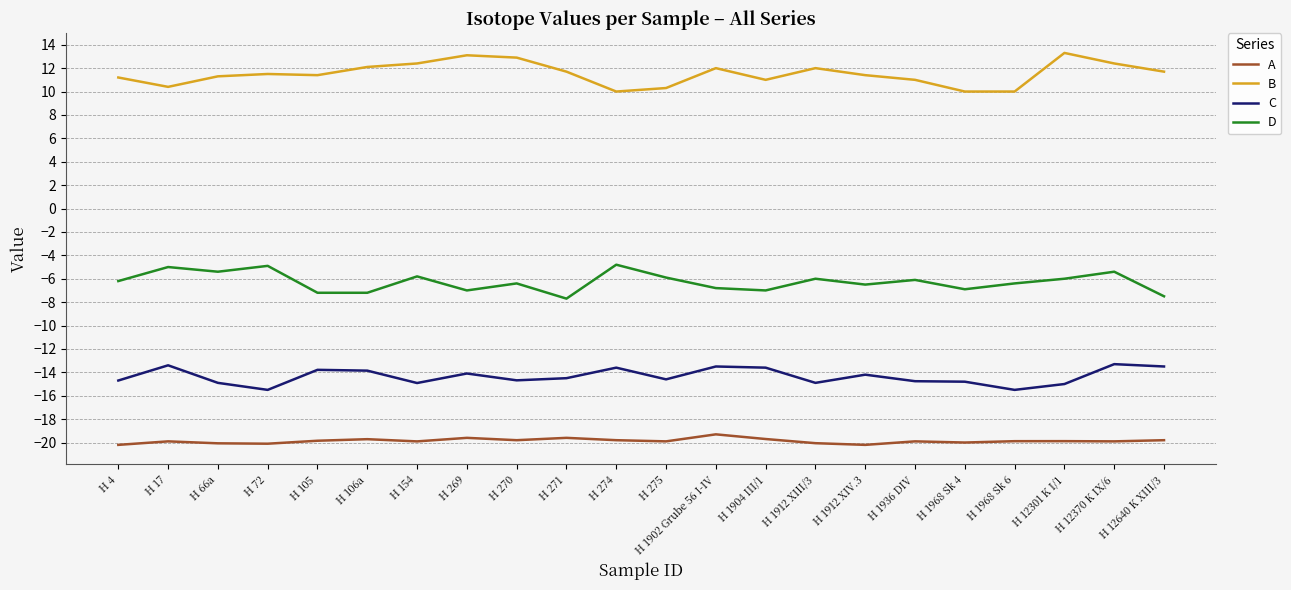

Where is the first local maximum for D?

H 17